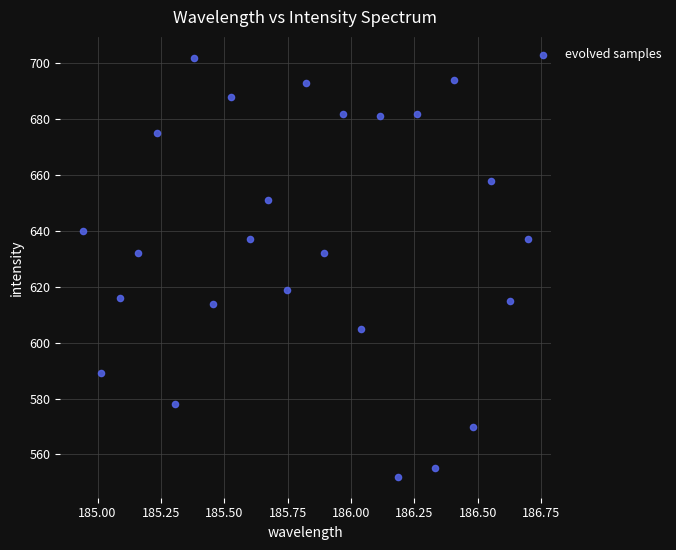

What is the range of Y values (max minus min)?

150